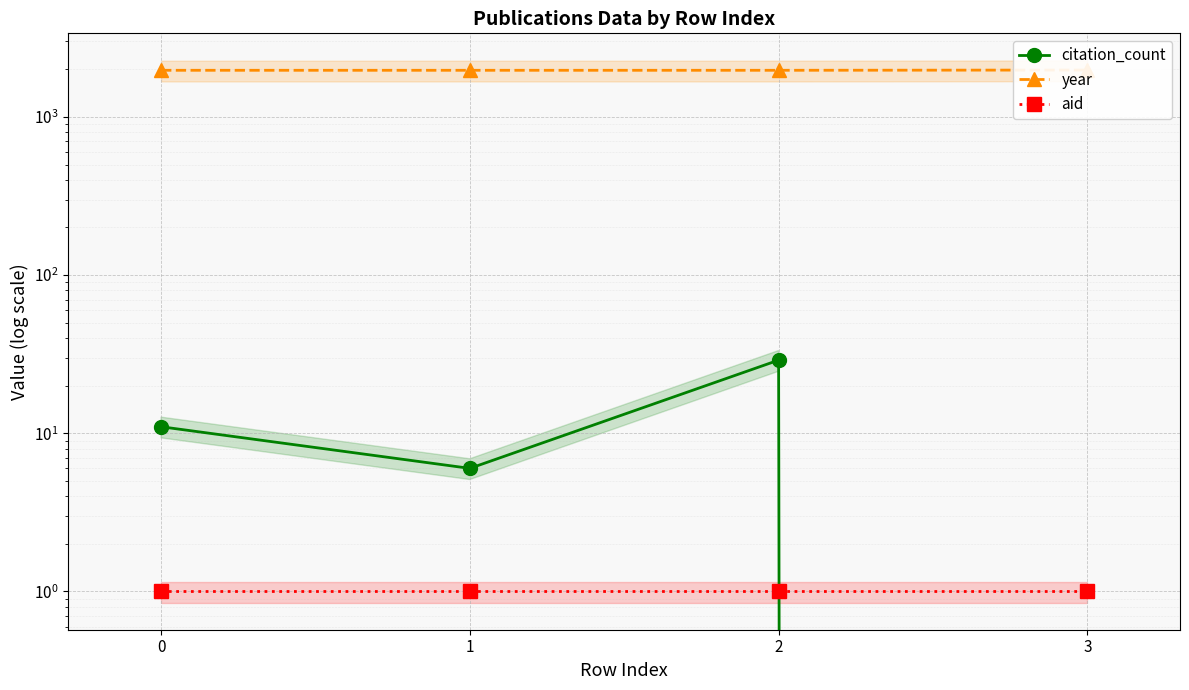

True or false: year and citation_count intersect in this chart.

False